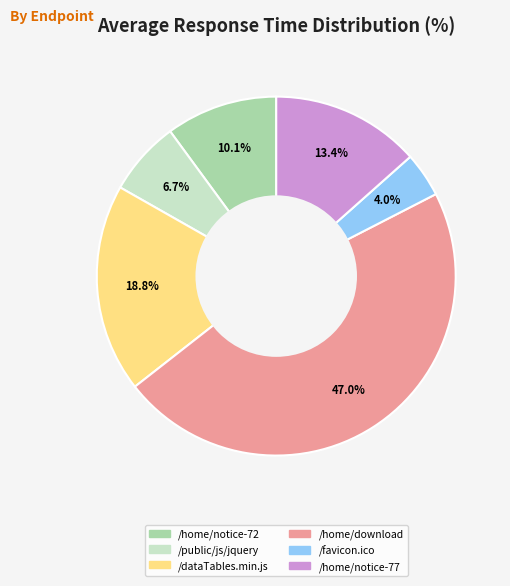

Is there any slice that represents more than half of the pie?

No